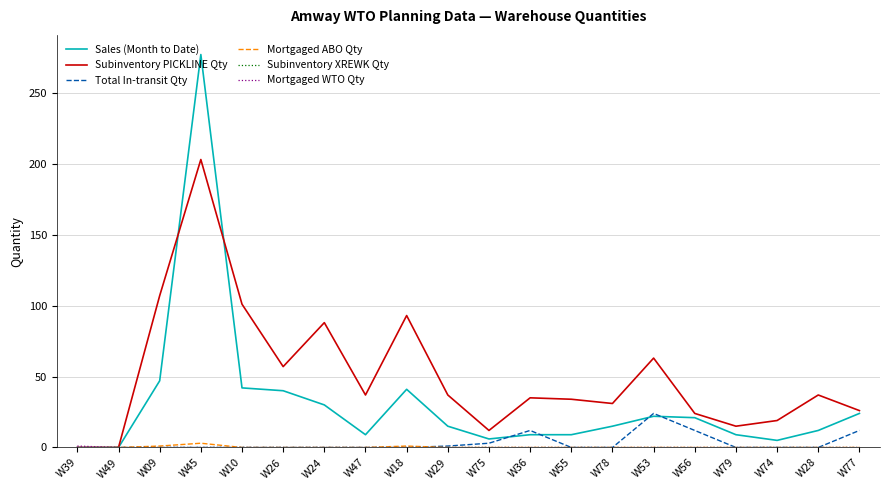

Which series has the largest range (max minus min)?

Sales (Month to Date)